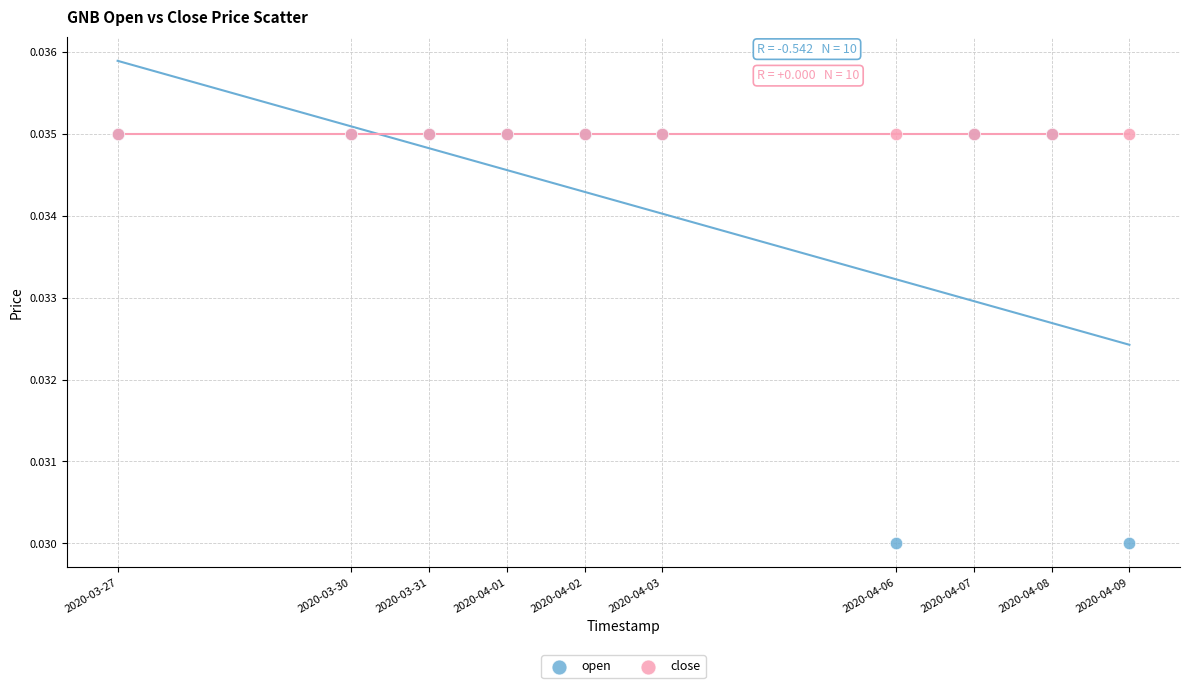

What are all the series names shown in the legend?

open, close